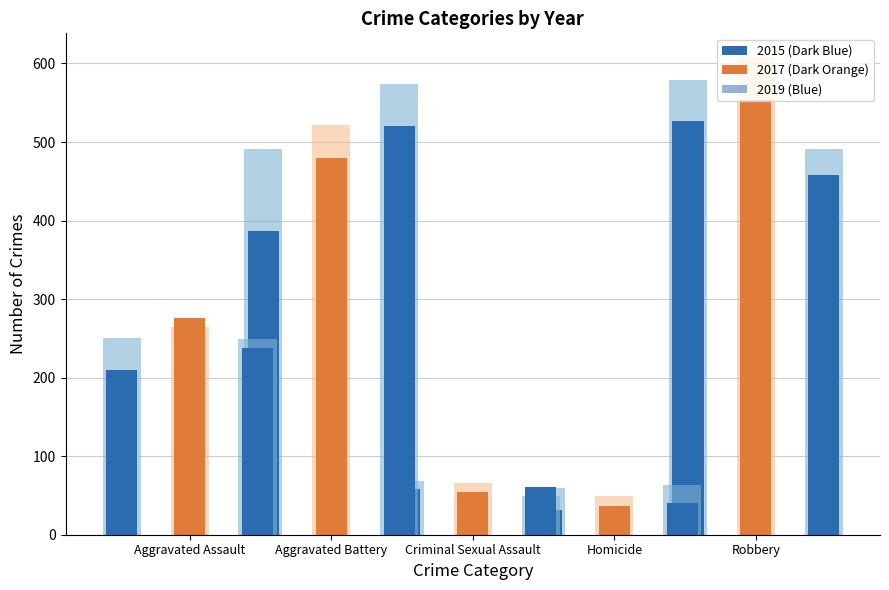

What is the label of the 5th bar from the left?

Robbery